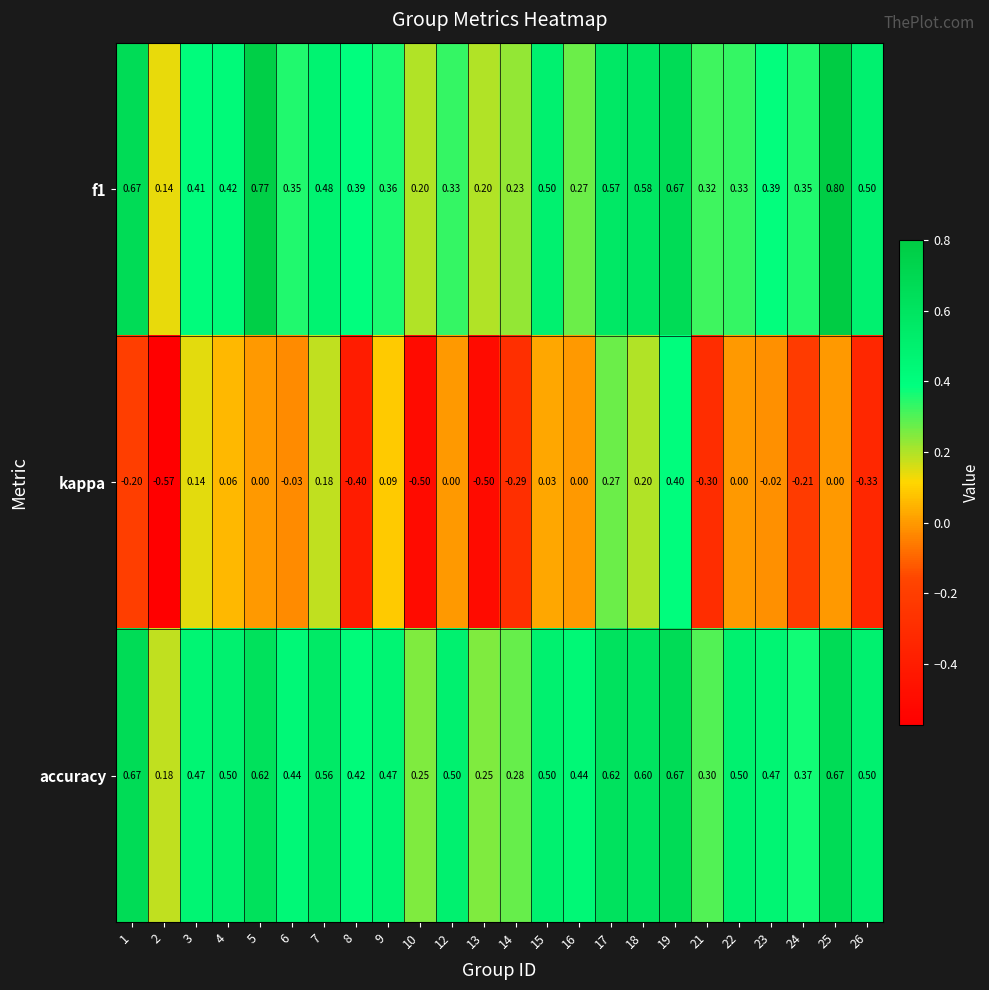

Which series has the widest spread of values?

kappa